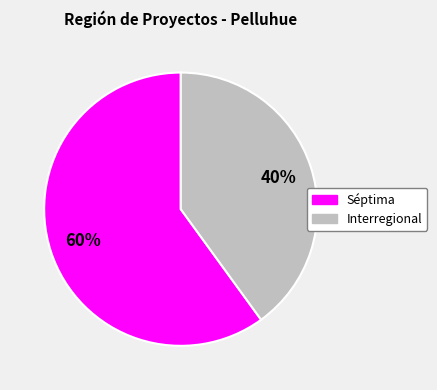

Which category has the biggest portion of the pie?

Séptima